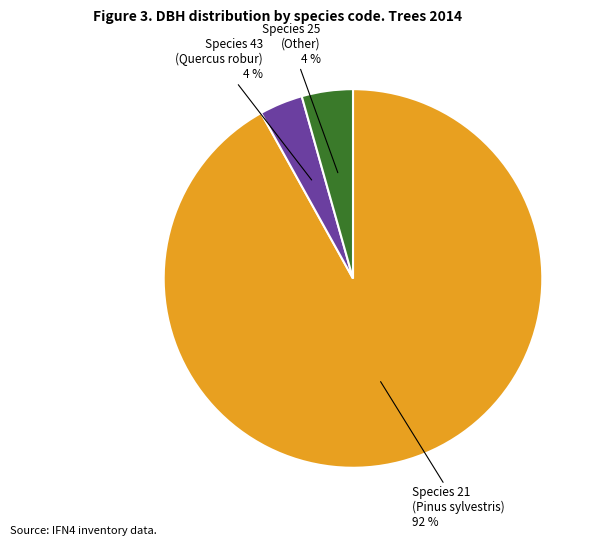

To the nearest percent, what is the difference between the largest and smallest slice percentages?

88%